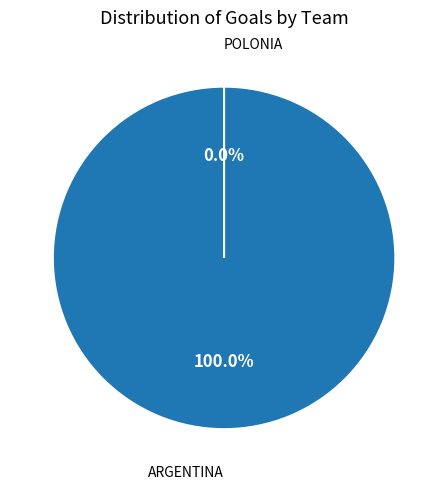

Does Polonia represent more than half of the total?

No